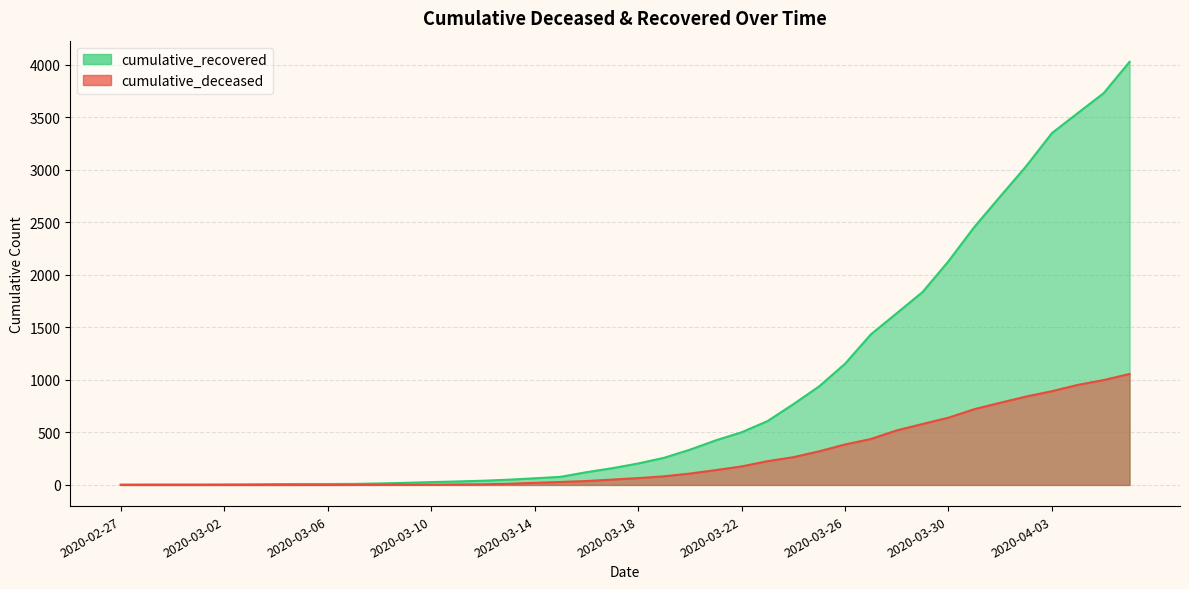

At which category is the sum across all series the highest?

2020-04-06